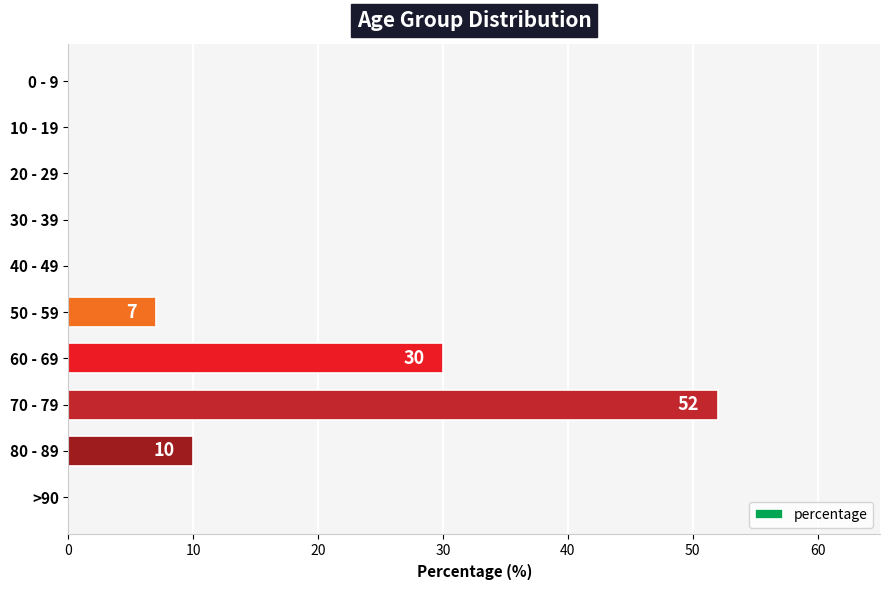

Between 40 - 49 and 80 - 89, which is larger?

80 - 89